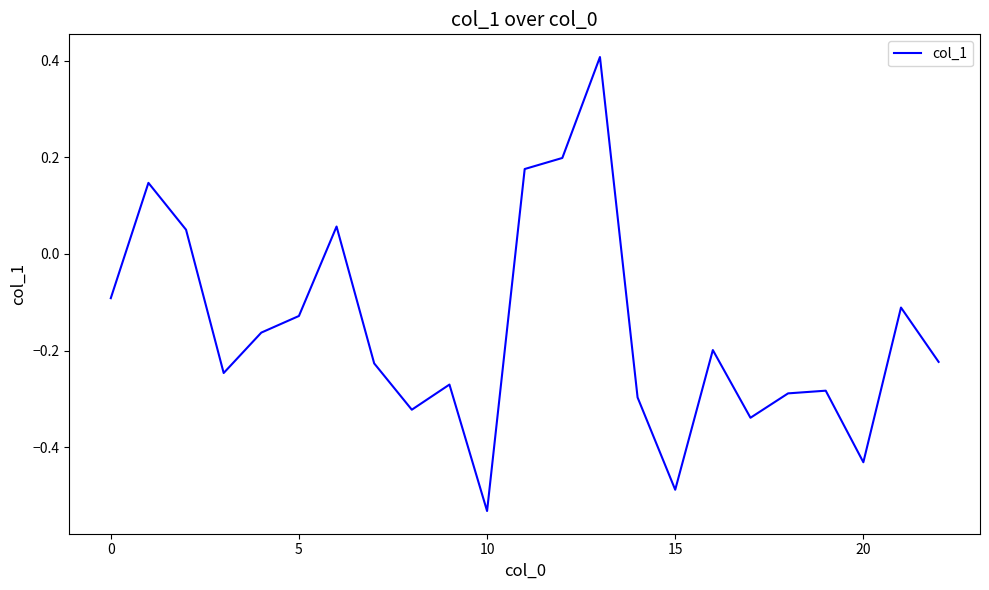

What is the difference between the maximum and second lowest values?

0.9